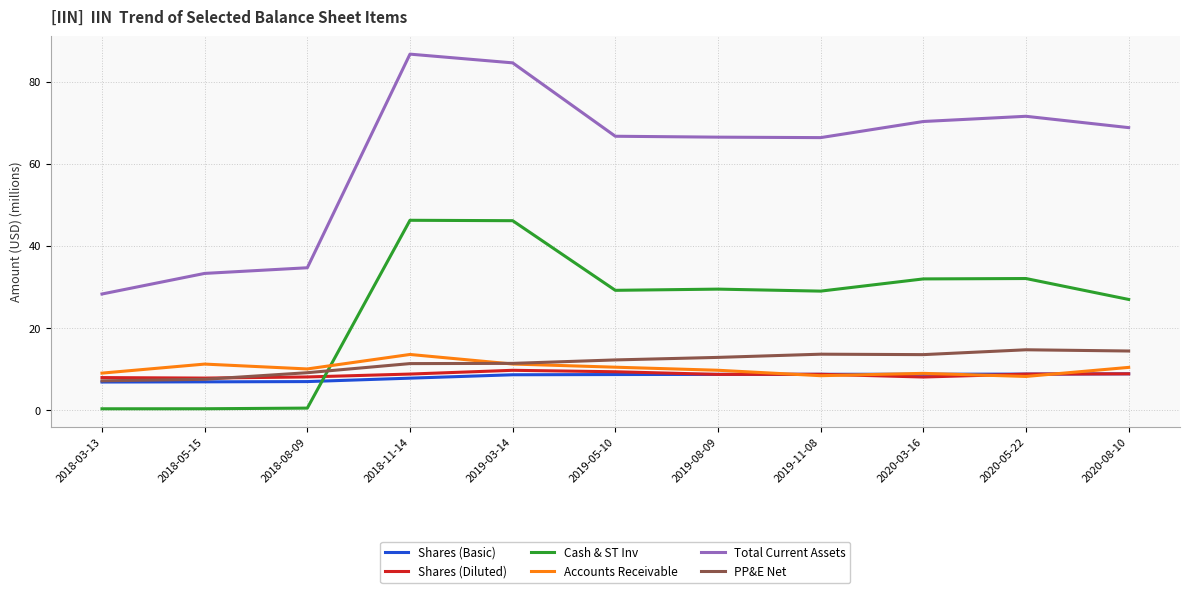

Which series has the largest range (max minus min)?

Total Current Assets